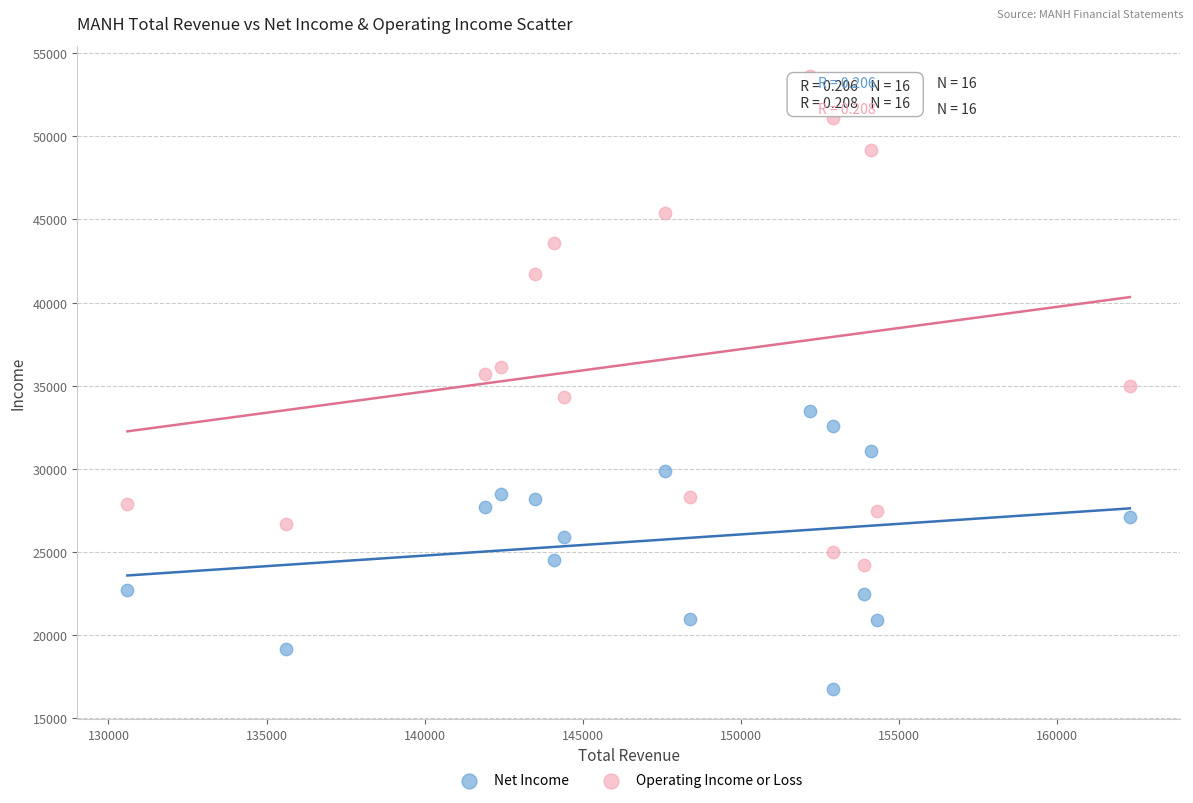

Which series reaches the minimum Y coordinate?

Net Income